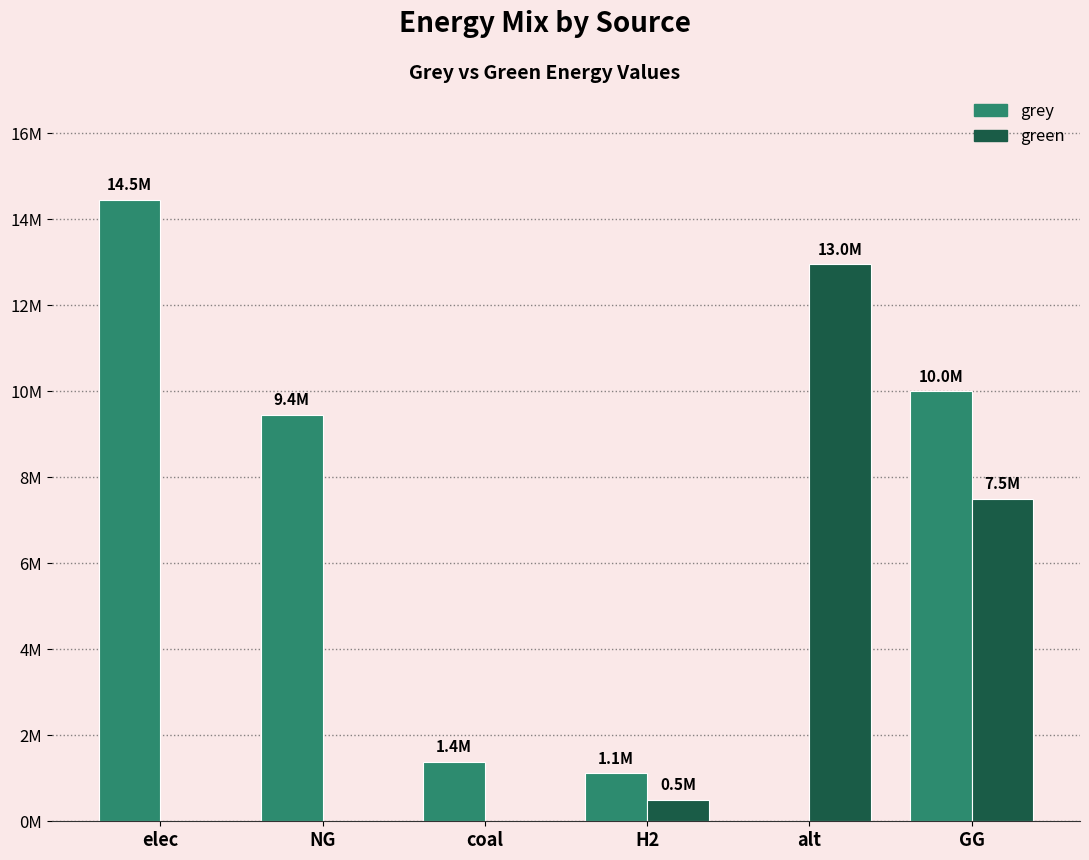

Where is green nearest to the value 6477254?

GG